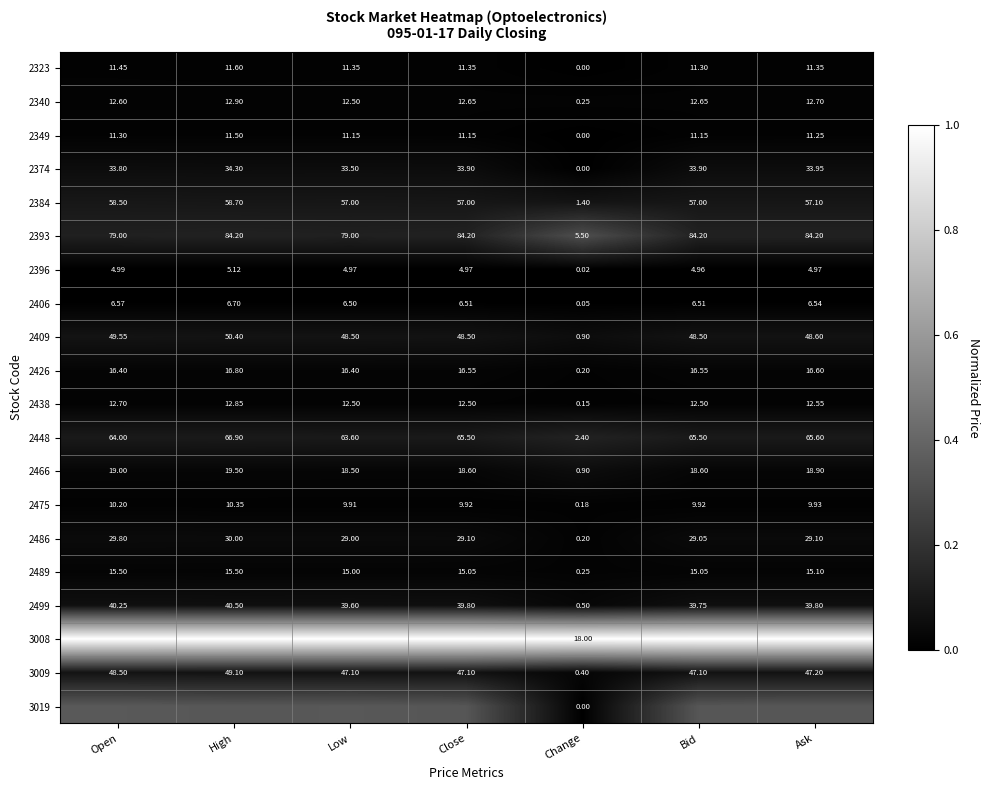

Which category has the highest value in the 2406 series?

High